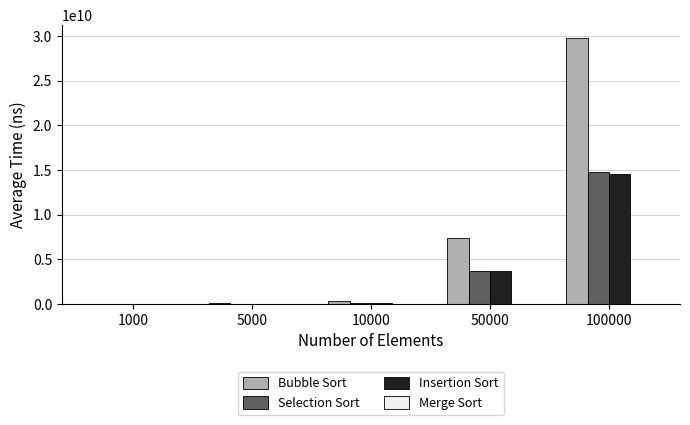

At which category is the sum across all series the highest?

100000